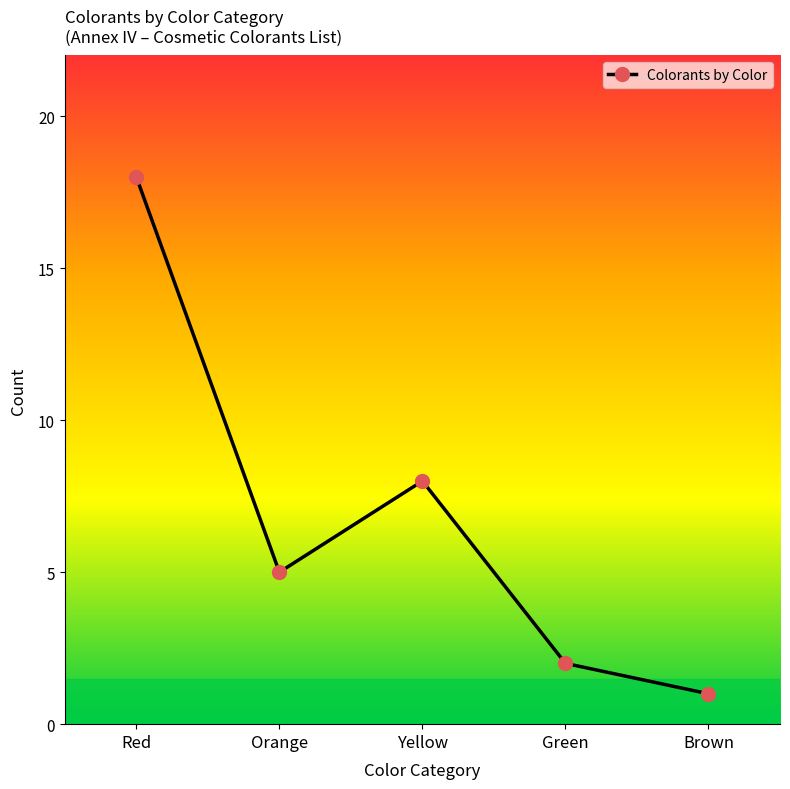

What is the difference between the maximum and minimum values?

17